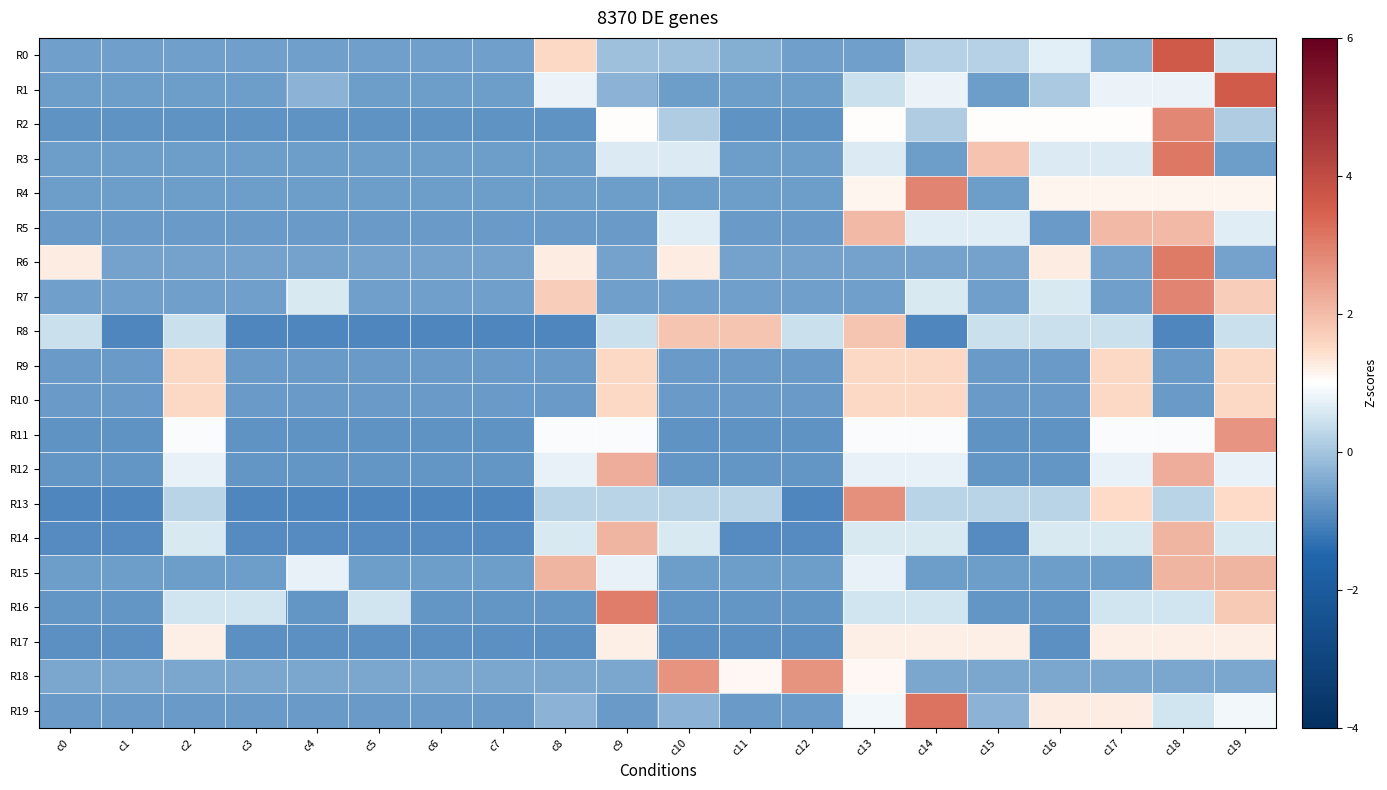

Reading left to right, what are all the values shown in this chart?

R0: c0=-0.6	c1=-0.6	c2=-0.6	c3=-0.6	c4=-0.6	c5=-0.6	c6=-0.6	c7=-0.6	c8=1.5	c9=-0.1	c10=-0.1	c11=-0.3	c12=-0.6	c13=-0.6	c14=0.2	c15=0.2	c16=0.7	c17=-0.3	c18=3.6	c19=0.5
R1: c0=-0.6	c1=-0.6	c2=-0.6	c3=-0.6	c4=-0.3	c5=-0.6	c6=-0.6	c7=-0.6	c8=0.8	c9=-0.3	c10=-0.6	c11=-0.6	c12=-0.6	c13=0.4	c14=0.8	c15=-0.6	c16=0.1	c17=0.8	c18=0.8	c19=3.6
R2: c0=-0.8	c1=-0.8	c2=-0.8	c3=-0.8	c4=-0.8	c5=-0.8	c6=-0.8	c7=-0.8	c8=-0.8	c9=1.0	c10=0.1	c11=-0.8	c12=-0.8	c13=1.0	c14=0.1	c15=1.0	c16=1.0	c17=1.0	c18=2.8	c19=0.1
R3: c0=-0.6	c1=-0.6	c2=-0.6	c3=-0.6	c4=-0.6	c5=-0.6	c6=-0.6	c7=-0.6	c8=-0.6	c9=0.6	c10=0.6	c11=-0.6	c12=-0.6	c13=0.6	c14=-0.6	c15=1.9	c16=0.6	c17=0.6	c18=3.1	c19=-0.6
R4: c0=-0.6	c1=-0.6	c2=-0.6	c3=-0.6	c4=-0.6	c5=-0.6	c6=-0.6	c7=-0.6	c8=-0.6	c9=-0.6	c10=-0.6	c11=-0.6	c12=-0.6	c13=1.1	c14=2.9	c15=-0.6	c16=1.1	c17=1.1	c18=1.1	c19=1.1
R5: c0=-0.7	c1=-0.7	c2=-0.7	c3=-0.7	c4=-0.7	c5=-0.7	c6=-0.7	c7=-0.7	c8=-0.7	c9=-0.7	c10=0.7	c11=-0.7	c12=-0.7	c13=2.0	c14=0.7	c15=0.7	c16=-0.7	c17=2.0	c18=2.0	c19=0.7
R6: c0=1.3	c1=-0.5	c2=-0.5	c3=-0.5	c4=-0.5	c5=-0.5	c6=-0.5	c7=-0.5	c8=1.3	c9=-0.5	c10=1.3	c11=-0.5	c12=-0.5	c13=-0.5	c14=-0.5	c15=-0.5	c16=1.3	c17=-0.5	c18=3.1	c19=-0.5
R7: c0=-0.6	c1=-0.6	c2=-0.6	c3=-0.6	c4=0.6	c5=-0.6	c6=-0.6	c7=-0.6	c8=1.7	c9=-0.6	c10=-0.6	c11=-0.6	c12=-0.6	c13=-0.6	c14=0.6	c15=-0.6	c16=0.6	c17=-0.6	c18=2.9	c19=1.7
R8: c0=0.4	c1=-1.0	c2=0.4	c3=-1.0	c4=-1.0	c5=-1.0	c6=-1.0	c7=-1.0	c8=-1.0	c9=0.4	c10=1.8	c11=1.8	c12=0.4	c13=1.8	c14=-1.0	c15=0.4	c16=0.4	c17=0.4	c18=-1.0	c19=0.4
R9: c0=-0.7	c1=-0.7	c2=1.5	c3=-0.7	c4=-0.7	c5=-0.7	c6=-0.7	c7=-0.7	c8=-0.7	c9=1.5	c10=-0.7	c11=-0.7	c12=-0.7	c13=1.5	c14=1.5	c15=-0.7	c16=-0.7	c17=1.5	c18=-0.7	c19=1.5
R10: c0=-0.7	c1=-0.7	c2=1.5	c3=-0.7	c4=-0.7	c5=-0.7	c6=-0.7	c7=-0.7	c8=-0.7	c9=1.5	c10=-0.7	c11=-0.7	c12=-0.7	c13=1.5	c14=1.5	c15=-0.7	c16=-0.7	c17=1.5	c18=-0.7	c19=1.5
R11: c0=-0.8	c1=-0.8	c2=0.9	c3=-0.8	c4=-0.8	c5=-0.8	c6=-0.8	c7=-0.8	c8=0.9	c9=0.9	c10=-0.8	c11=-0.8	c12=-0.8	c13=0.9	c14=0.9	c15=-0.8	c16=-0.8	c17=0.9	c18=0.9	c19=2.6
R12: c0=-0.7	c1=-0.7	c2=0.7	c3=-0.7	c4=-0.7	c5=-0.7	c6=-0.7	c7=-0.7	c8=0.7	c9=2.2	c10=-0.7	c11=-0.7	c12=-0.7	c13=0.7	c14=0.7	c15=-0.7	c16=-0.7	c17=0.7	c18=2.2	c19=0.7
R13: c0=-1.0	c1=-1.0	c2=0.2	c3=-1.0	c4=-1.0	c5=-1.0	c6=-1.0	c7=-1.0	c8=0.2	c9=0.2	c10=0.2	c11=0.2	c12=-1.0	c13=2.7	c14=0.2	c15=0.2	c16=0.2	c17=1.5	c18=0.2	c19=1.5
R14: c0=-0.9	c1=-0.9	c2=0.6	c3=-0.9	c4=-0.9	c5=-0.9	c6=-0.9	c7=-0.9	c8=0.6	c9=2.1	c10=0.6	c11=-0.9	c12=-0.9	c13=0.6	c14=0.6	c15=-0.9	c16=0.6	c17=0.6	c18=2.1	c19=0.6
R15: c0=-0.6	c1=-0.6	c2=-0.6	c3=-0.6	c4=0.7	c5=-0.6	c6=-0.6	c7=-0.6	c8=2.1	c9=0.7	c10=-0.6	c11=-0.6	c12=-0.6	c13=0.7	c14=-0.6	c15=-0.6	c16=-0.6	c17=-0.6	c18=2.1	c19=2.1
R16: c0=-0.8	c1=-0.8	c2=0.5	c3=0.5	c4=-0.8	c5=0.5	c6=-0.8	c7=-0.8	c8=-0.8	c9=3.0	c10=-0.8	c11=-0.8	c12=-0.8	c13=0.5	c14=0.5	c15=-0.8	c16=-0.8	c17=0.5	c18=0.5	c19=1.8
R17: c0=-0.8	c1=-0.8	c2=1.2	c3=-0.8	c4=-0.8	c5=-0.8	c6=-0.8	c7=-0.8	c8=-0.8	c9=1.2	c10=-0.8	c11=-0.8	c12=-0.8	c13=1.2	c14=1.2	c15=1.2	c16=-0.8	c17=1.2	c18=1.2	c19=1.2
R18: c0=-0.5	c1=-0.5	c2=-0.5	c3=-0.5	c4=-0.5	c5=-0.5	c6=-0.5	c7=-0.5	c8=-0.5	c9=-0.5	c10=2.7	c11=1.1	c12=2.7	c13=1.1	c14=-0.5	c15=-0.5	c16=-0.5	c17=-0.5	c18=-0.5	c19=-0.5
R19: c0=-0.7	c1=-0.7	c2=-0.7	c3=-0.7	c4=-0.7	c5=-0.7	c6=-0.7	c7=-0.7	c8=-0.3	c9=-0.7	c10=-0.3	c11=-0.7	c12=-0.7	c13=0.9	c14=3.2	c15=-0.3	c16=1.3	c17=1.3	c18=0.5	c19=0.9